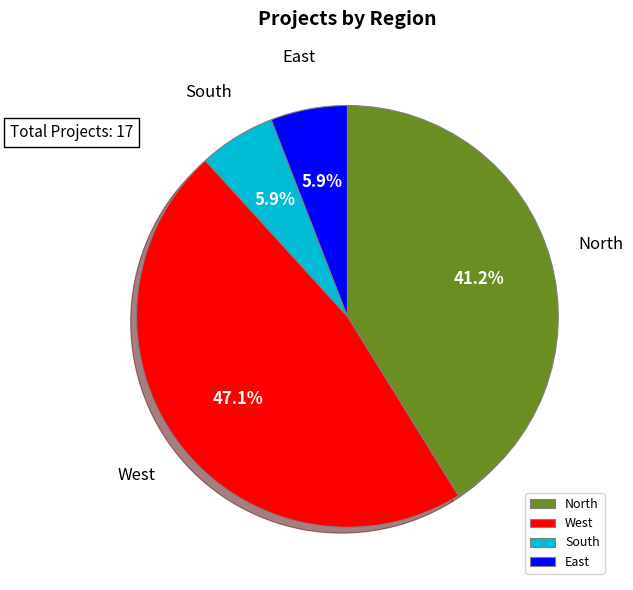

What is the total percentage of East and North?

47.1%